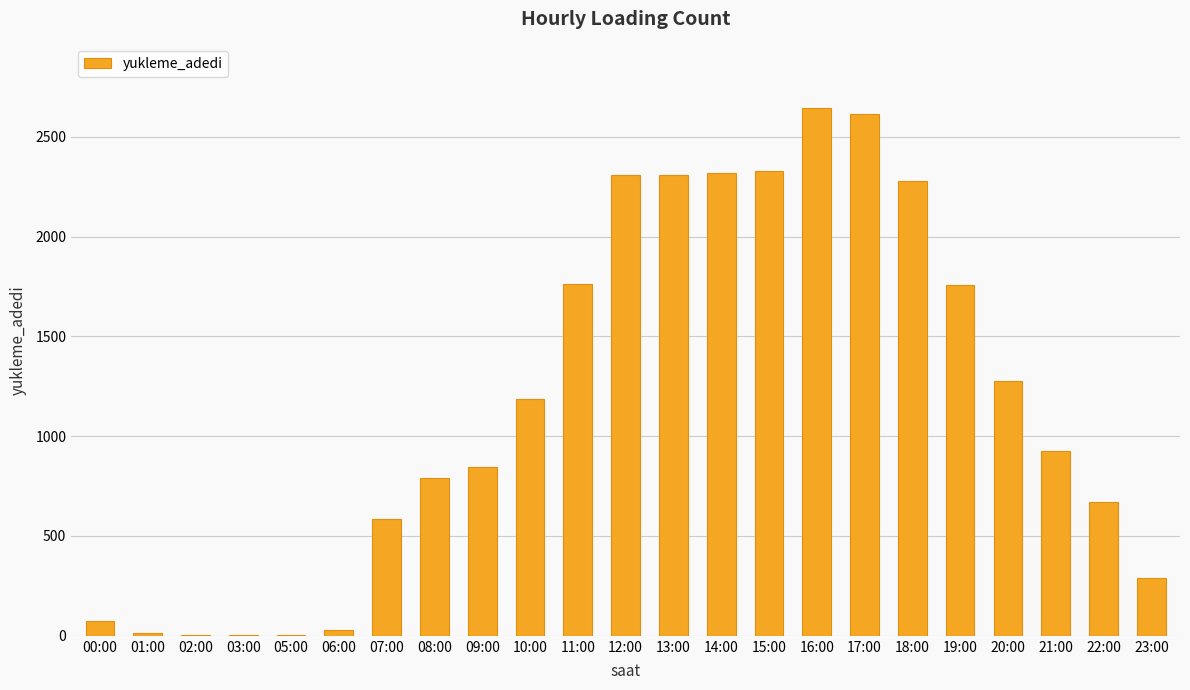

What is the sum of the values at 06:00 and 18:00?

2308